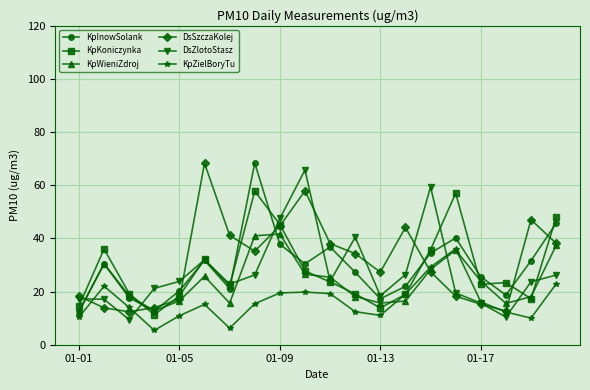

After their last crossing, which series has the higher values: DsSzczaKolej or KpInowSolank?

KpInowSolank